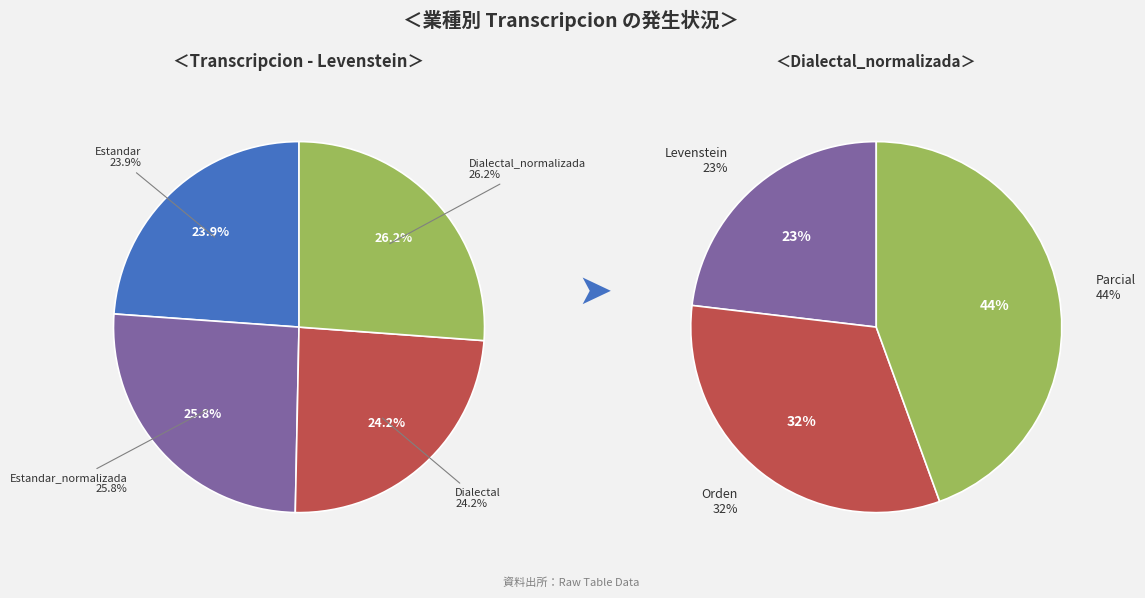

What is the ratio of the value at Estandar_normalizada to the value at Estandar?

1.1